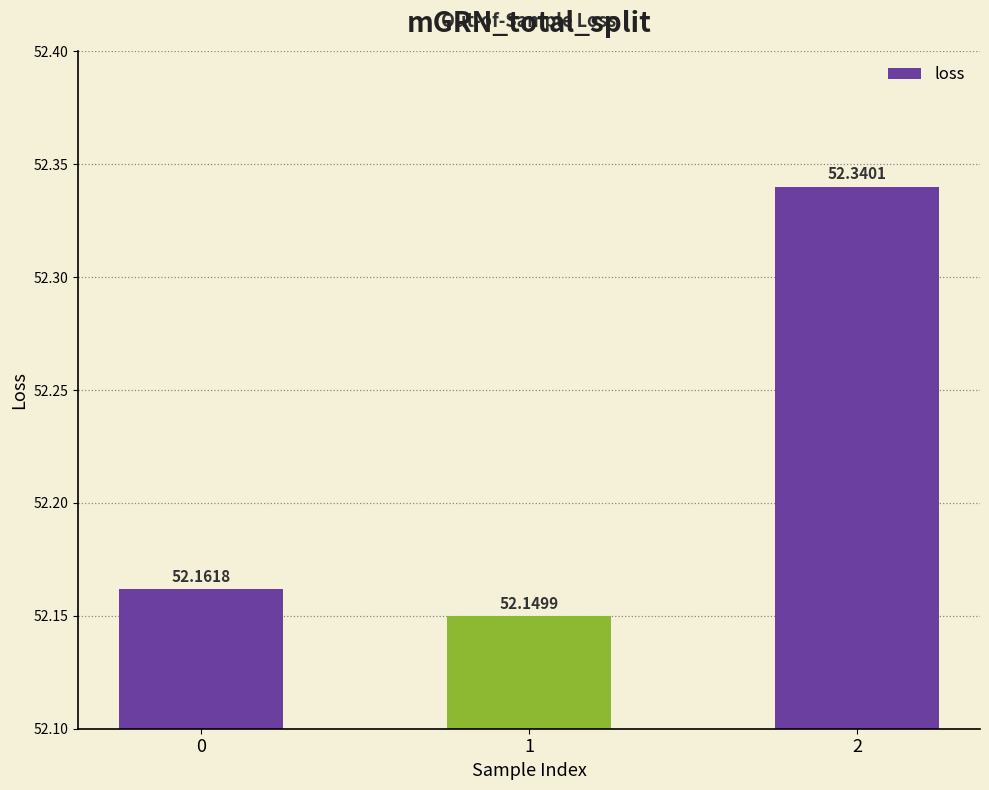

Reading right to left, list all the values displayed in this chart.

2=52.3	1=52.1	0=52.2